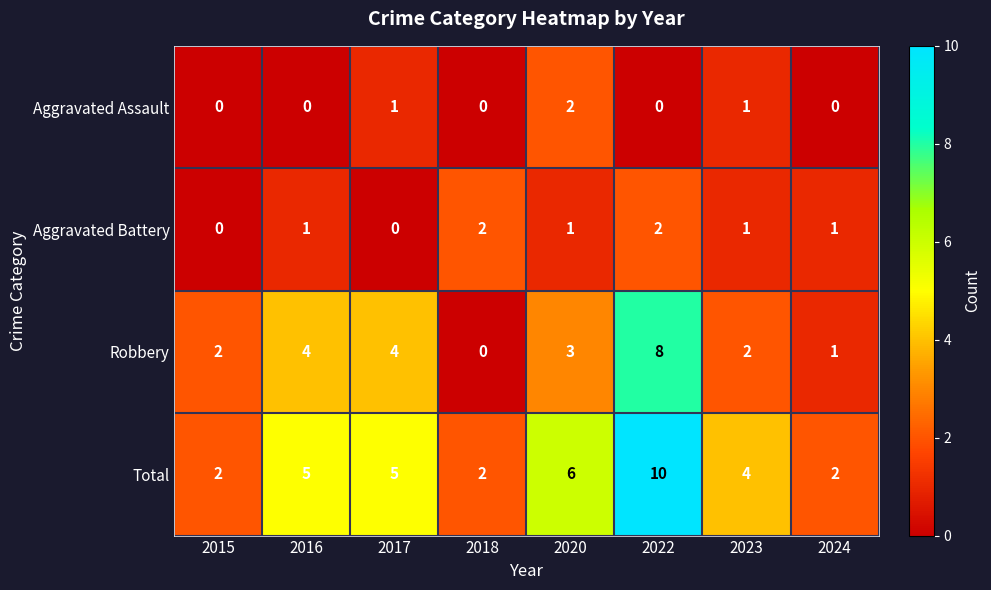

How many series are shown in this chart?

4